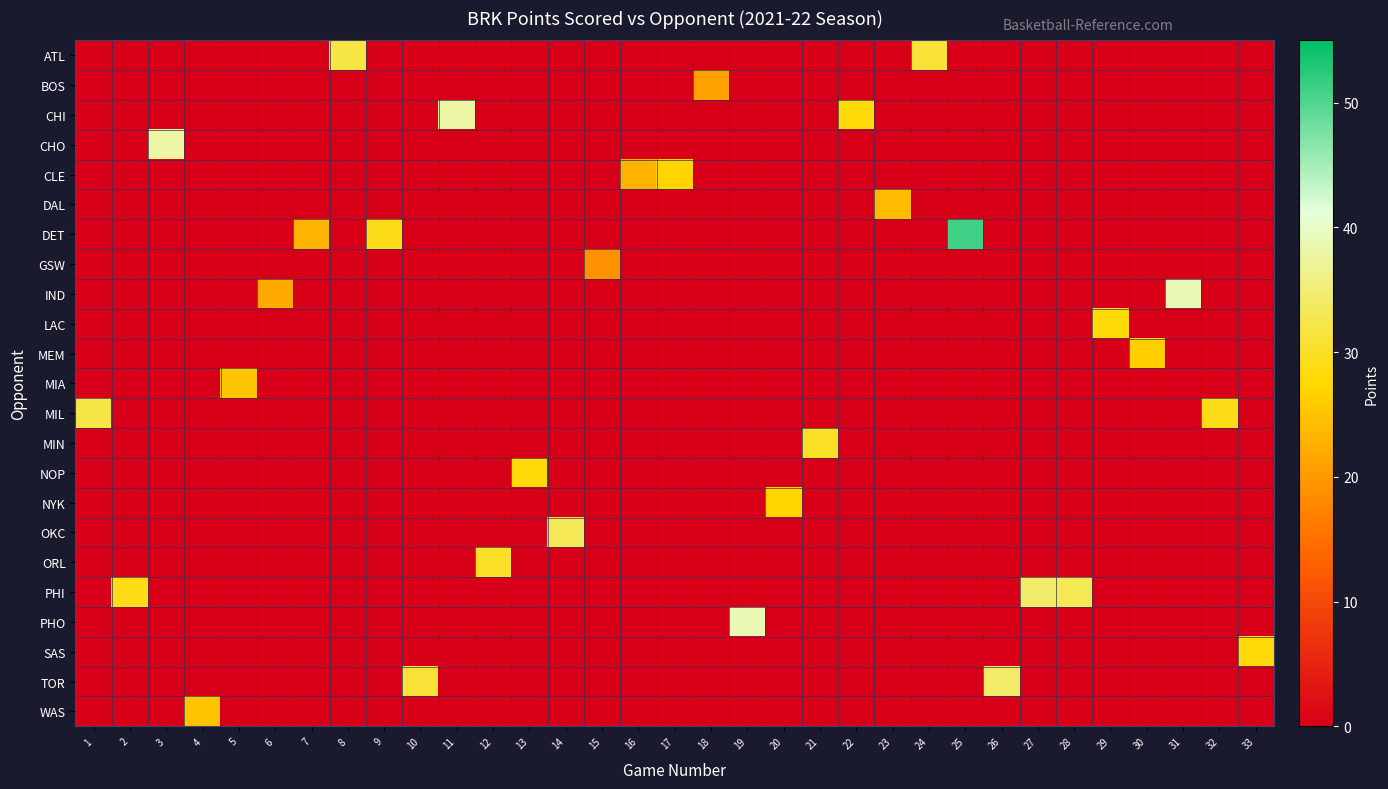

Reading left to right, what are all the values shown in this chart?

row_0: 1=0	2=0	3=0	4=0	5=0	6=0	7=0	8=32	9=0	10=0	11=0	12=0	13=0	14=0	15=0	16=0	17=0	18=0	19=0	20=0	21=0	22=0	23=0	24=31	25=0	26=0	27=0	28=0	29=0	30=0	31=0	32=0	33=0
row_1: 1=0	2=0	3=0	4=0	5=0	6=0	7=0	8=0	9=0	10=0	11=0	12=0	13=0	14=0	15=0	16=0	17=0	18=21	19=0	20=0	21=0	22=0	23=0	24=0	25=0	26=0	27=0	28=0	29=0	30=0	31=0	32=0	33=0
row_2: 1=0	2=0	3=0	4=0	5=0	6=0	7=0	8=0	9=0	10=0	11=38	12=0	13=0	14=0	15=0	16=0	17=0	18=0	19=0	20=0	21=0	22=28	23=0	24=0	25=0	26=0	27=0	28=0	29=0	30=0	31=0	32=0	33=0
row_3: 1=0	2=0	3=38	4=0	5=0	6=0	7=0	8=0	9=0	10=0	11=0	12=0	13=0	14=0	15=0	16=0	17=0	18=0	19=0	20=0	21=0	22=0	23=0	24=0	25=0	26=0	27=0	28=0	29=0	30=0	31=0	32=0	33=0
row_4: 1=0	2=0	3=0	4=0	5=0	6=0	7=0	8=0	9=0	10=0	11=0	12=0	13=0	14=0	15=0	16=23	17=27	18=0	19=0	20=0	21=0	22=0	23=0	24=0	25=0	26=0	27=0	28=0	29=0	30=0	31=0	32=0	33=0
row_5: 1=0	2=0	3=0	4=0	5=0	6=0	7=0	8=0	9=0	10=0	11=0	12=0	13=0	14=0	15=0	16=0	17=0	18=0	19=0	20=0	21=0	22=0	23=24	24=0	25=0	26=0	27=0	28=0	29=0	30=0	31=0	32=0	33=0
row_6: 1=0	2=0	3=0	4=0	5=0	6=0	7=23	8=0	9=29	10=0	11=0	12=0	13=0	14=0	15=0	16=0	17=0	18=0	19=0	20=0	21=0	22=0	23=0	24=0	25=51	26=0	27=0	28=0	29=0	30=0	31=0	32=0	33=0
row_7: 1=0	2=0	3=0	4=0	5=0	6=0	7=0	8=0	9=0	10=0	11=0	12=0	13=0	14=0	15=19	16=0	17=0	18=0	19=0	20=0	21=0	22=0	23=0	24=0	25=0	26=0	27=0	28=0	29=0	30=0	31=0	32=0	33=0
row_8: 1=0	2=0	3=0	4=0	5=0	6=22	7=0	8=0	9=0	10=0	11=0	12=0	13=0	14=0	15=0	16=0	17=0	18=0	19=0	20=0	21=0	22=0	23=0	24=0	25=0	26=0	27=0	28=0	29=0	30=0	31=39	32=0	33=0
row_9: 1=0	2=0	3=0	4=0	5=0	6=0	7=0	8=0	9=0	10=0	11=0	12=0	13=0	14=0	15=0	16=0	17=0	18=0	19=0	20=0	21=0	22=0	23=0	24=0	25=0	26=0	27=0	28=0	29=28	30=0	31=0	32=0	33=0
row_10: 1=0	2=0	3=0	4=0	5=0	6=0	7=0	8=0	9=0	10=0	11=0	12=0	13=0	14=0	15=0	16=0	17=0	18=0	19=0	20=0	21=0	22=0	23=0	24=0	25=0	26=0	27=0	28=0	29=0	30=26	31=0	32=0	33=0
row_11: 1=0	2=0	3=0	4=0	5=25	6=0	7=0	8=0	9=0	10=0	11=0	12=0	13=0	14=0	15=0	16=0	17=0	18=0	19=0	20=0	21=0	22=0	23=0	24=0	25=0	26=0	27=0	28=0	29=0	30=0	31=0	32=0	33=0
row_12: 1=32	2=0	3=0	4=0	5=0	6=0	7=0	8=0	9=0	10=0	11=0	12=0	13=0	14=0	15=0	16=0	17=0	18=0	19=0	20=0	21=0	22=0	23=0	24=0	25=0	26=0	27=0	28=0	29=0	30=0	31=0	32=29	33=0
row_13: 1=0	2=0	3=0	4=0	5=0	6=0	7=0	8=0	9=0	10=0	11=0	12=0	13=0	14=0	15=0	16=0	17=0	18=0	19=0	20=0	21=30	22=0	23=0	24=0	25=0	26=0	27=0	28=0	29=0	30=0	31=0	32=0	33=0
row_14: 1=0	2=0	3=0	4=0	5=0	6=0	7=0	8=0	9=0	10=0	11=0	12=0	13=28	14=0	15=0	16=0	17=0	18=0	19=0	20=0	21=0	22=0	23=0	24=0	25=0	26=0	27=0	28=0	29=0	30=0	31=0	32=0	33=0
row_15: 1=0	2=0	3=0	4=0	5=0	6=0	7=0	8=0	9=0	10=0	11=0	12=0	13=0	14=0	15=0	16=0	17=0	18=0	19=0	20=27	21=0	22=0	23=0	24=0	25=0	26=0	27=0	28=0	29=0	30=0	31=0	32=0	33=0
row_16: 1=0	2=0	3=0	4=0	5=0	6=0	7=0	8=0	9=0	10=0	11=0	12=0	13=0	14=33	15=0	16=0	17=0	18=0	19=0	20=0	21=0	22=0	23=0	24=0	25=0	26=0	27=0	28=0	29=0	30=0	31=0	32=0	33=0
row_17: 1=0	2=0	3=0	4=0	5=0	6=0	7=0	8=0	9=0	10=0	11=0	12=30	13=0	14=0	15=0	16=0	17=0	18=0	19=0	20=0	21=0	22=0	23=0	24=0	25=0	26=0	27=0	28=0	29=0	30=0	31=0	32=0	33=0
row_18: 1=0	2=29	3=0	4=0	5=0	6=0	7=0	8=0	9=0	10=0	11=0	12=0	13=0	14=0	15=0	16=0	17=0	18=0	19=0	20=0	21=0	22=0	23=0	24=0	25=0	26=0	27=34	28=33	29=0	30=0	31=0	32=0	33=0
row_19: 1=0	2=0	3=0	4=0	5=0	6=0	7=0	8=0	9=0	10=0	11=0	12=0	13=0	14=0	15=0	16=0	17=0	18=0	19=39	20=0	21=0	22=0	23=0	24=0	25=0	26=0	27=0	28=0	29=0	30=0	31=0	32=0	33=0
row_20: 1=0	2=0	3=0	4=0	5=0	6=0	7=0	8=0	9=0	10=0	11=0	12=0	13=0	14=0	15=0	16=0	17=0	18=0	19=0	20=0	21=0	22=0	23=0	24=0	25=0	26=0	27=0	28=0	29=0	30=0	31=0	32=0	33=28
row_21: 1=0	2=0	3=0	4=0	5=0	6=0	7=0	8=0	9=0	10=31	11=0	12=0	13=0	14=0	15=0	16=0	17=0	18=0	19=0	20=0	21=0	22=0	23=0	24=0	25=0	26=34	27=0	28=0	29=0	30=0	31=0	32=0	33=0
row_22: 1=0	2=0	3=0	4=25	5=0	6=0	7=0	8=0	9=0	10=0	11=0	12=0	13=0	14=0	15=0	16=0	17=0	18=0	19=0	20=0	21=0	22=0	23=0	24=0	25=0	26=0	27=0	28=0	29=0	30=0	31=0	32=0	33=0